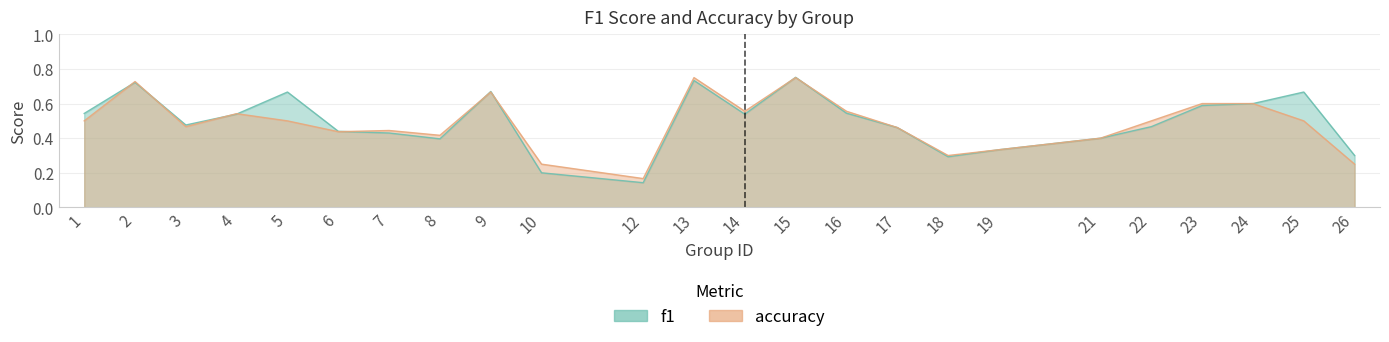

Where is accuracy nearest to the value 0?

12